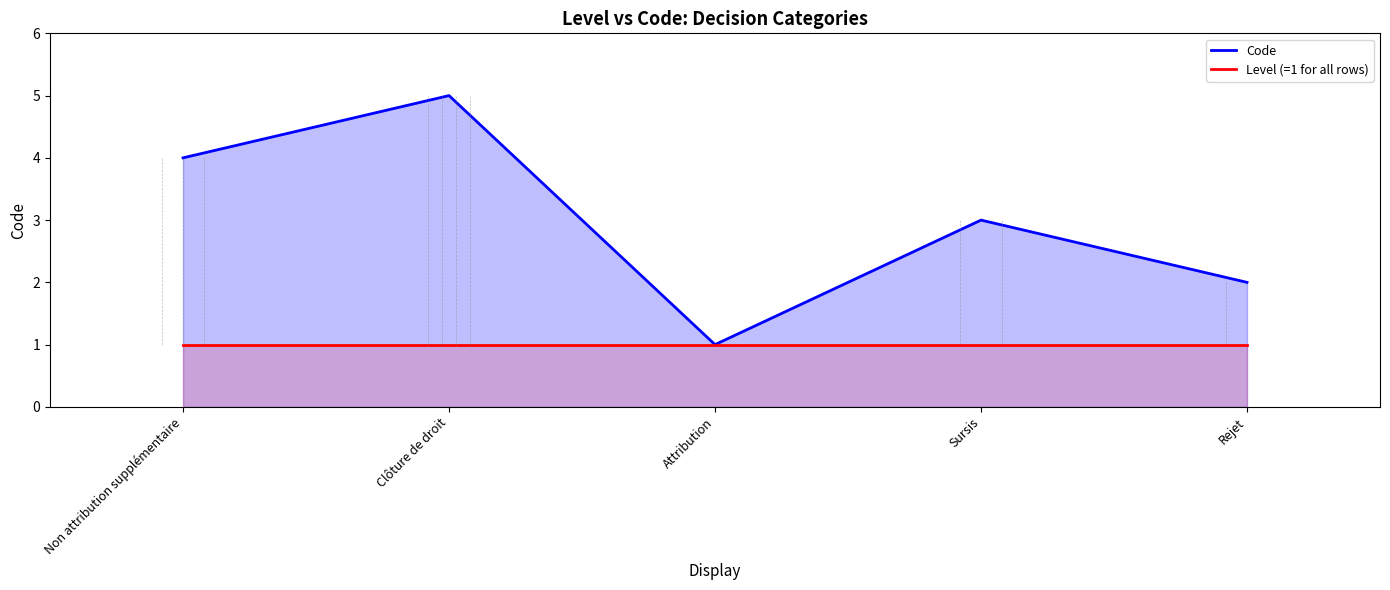

True or false: Level (=1 for all rows) and Code cross at least once.

False